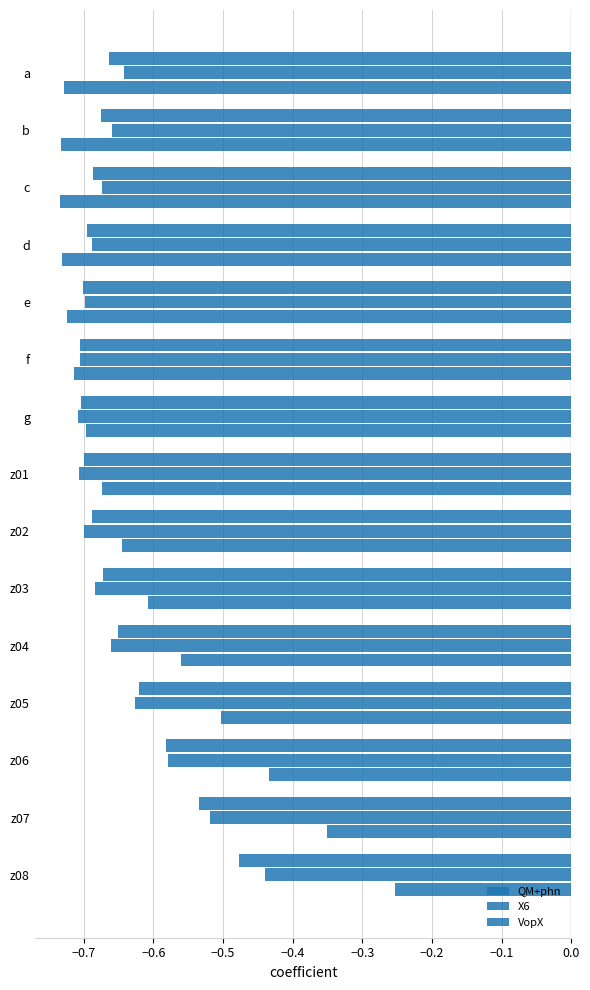

Count the number of categories in the chart.

15